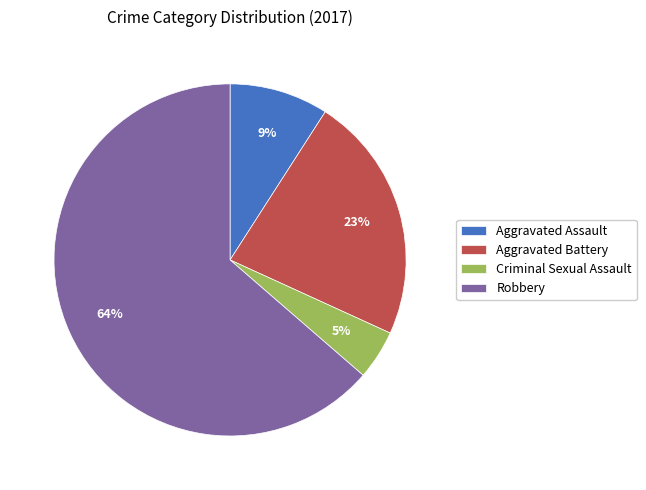

Approximately how many times larger is the value at Aggravated Assault compared to Aggravated Battery?

0.4